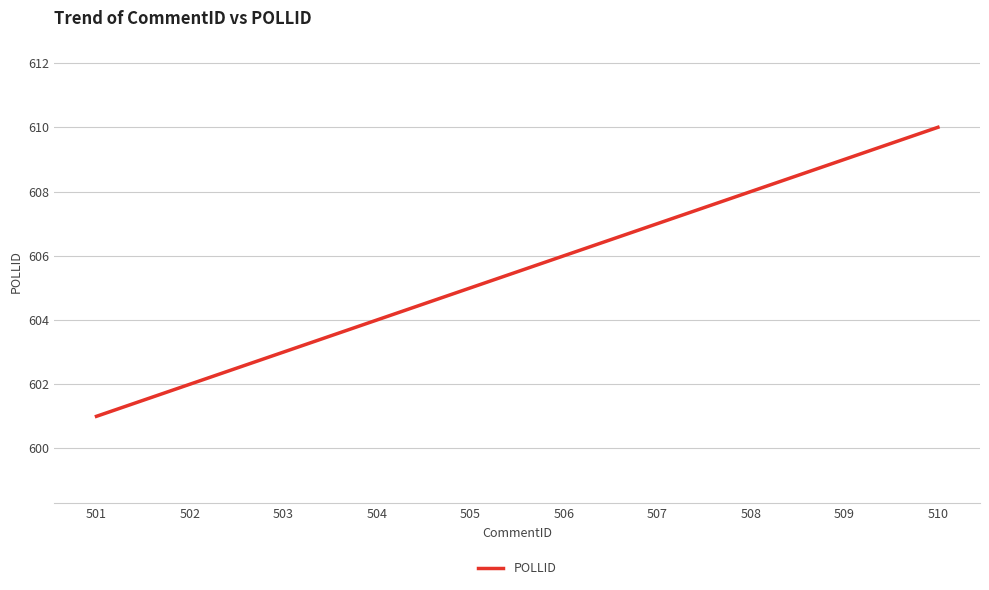

Rank the categories by value from highest to lowest.

510, 509, 508, 507, 506, 505, 504, 503, 502, 501